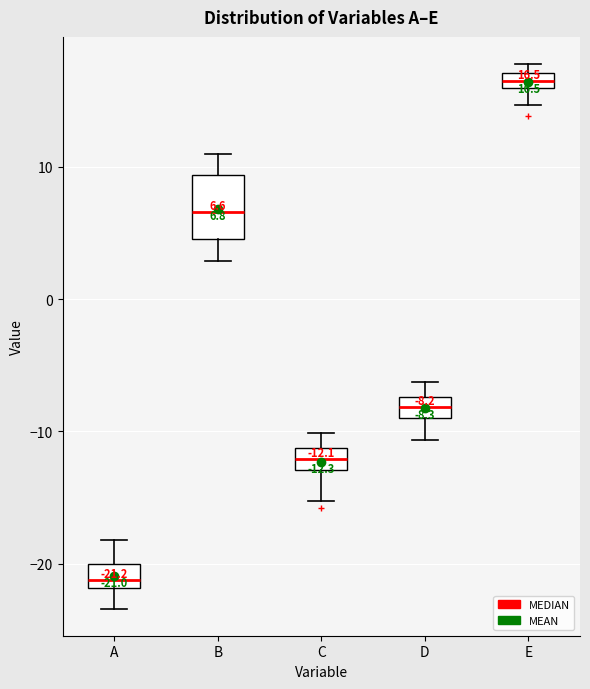

Comparing the boxes themselves (not the whiskers), which one is the tallest?

B